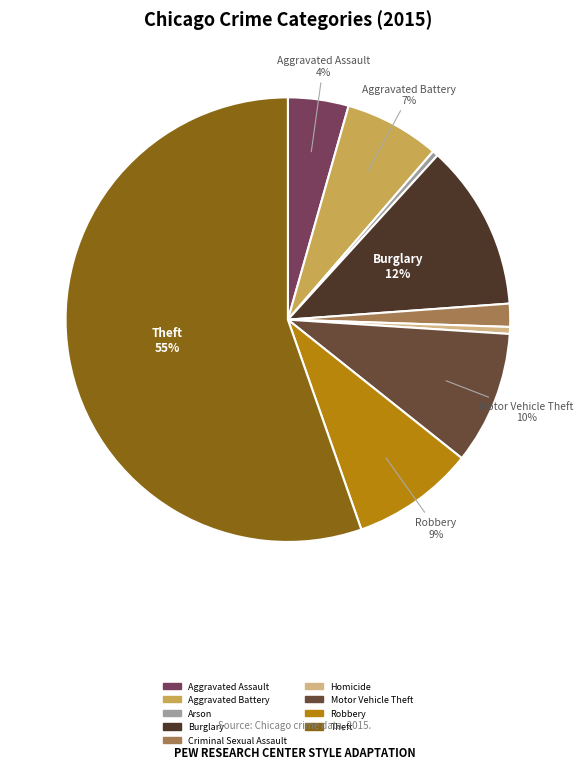

Is there a majority slice in this chart?

Yes